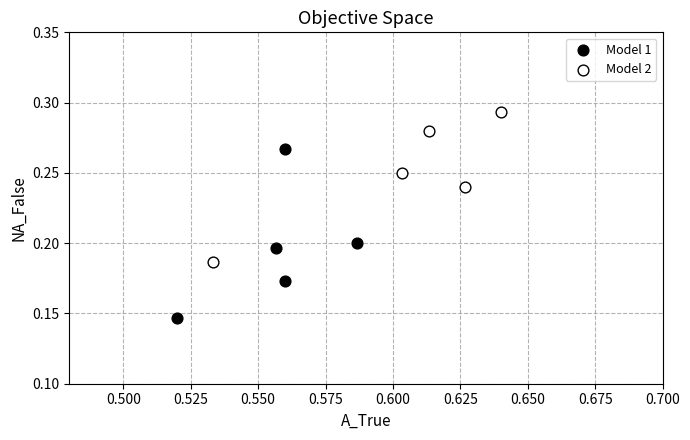

Which series reaches the minimum Y coordinate?

Model 1